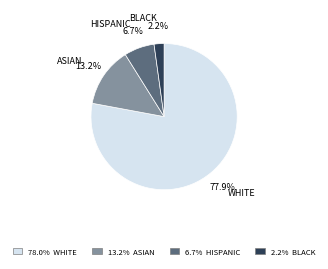

Does any single category account for the majority?

Yes